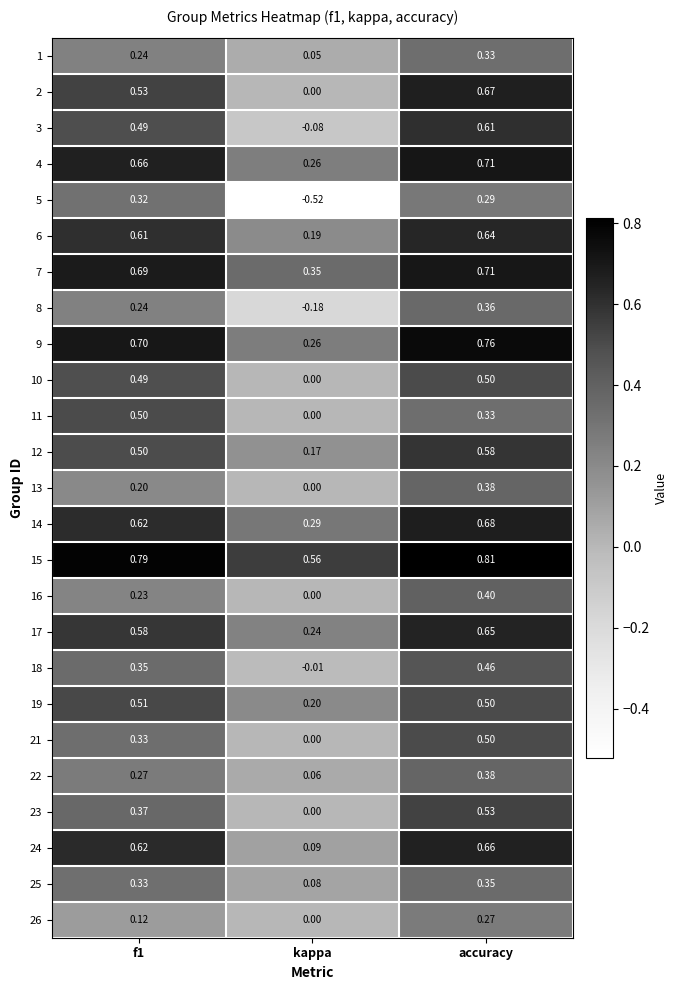

At which category does the chart reach its minimum across all series?

kappa